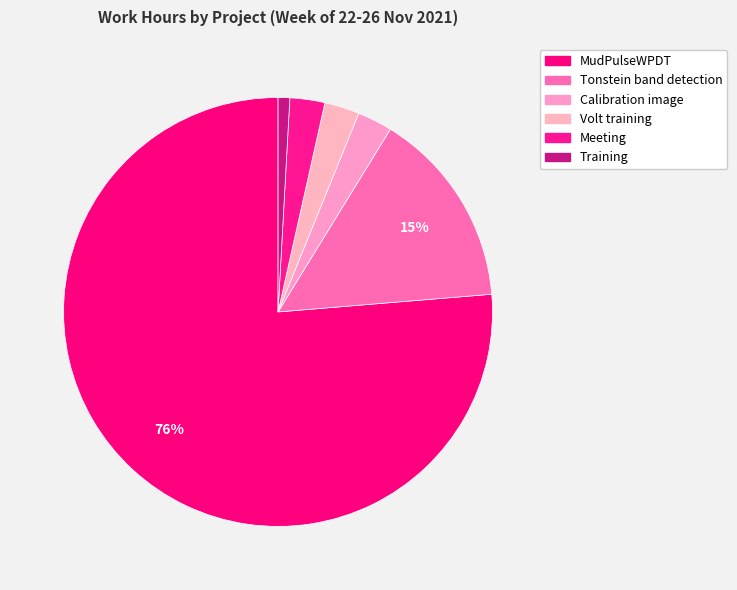

How many slices are in this pie chart?

6